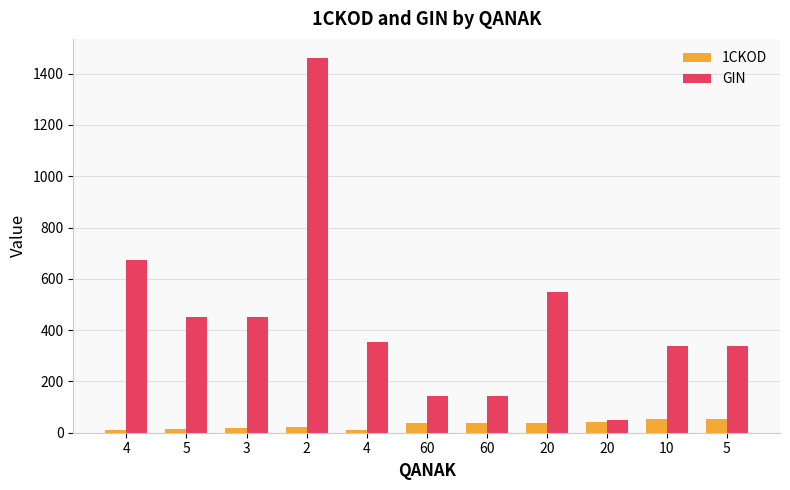

What is the label of the 11th bar from the left?

5